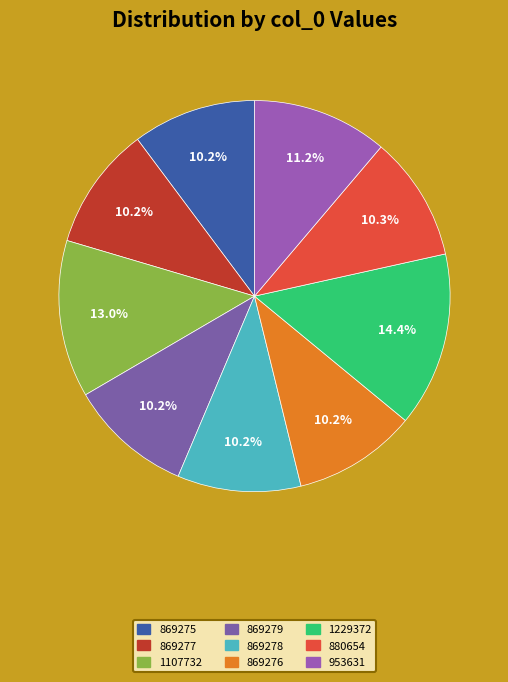

Rank the categories by value from highest to lowest.

1229372, 1107732, 953631, 880654, 869279, 869278, 869277, 869276, 869275